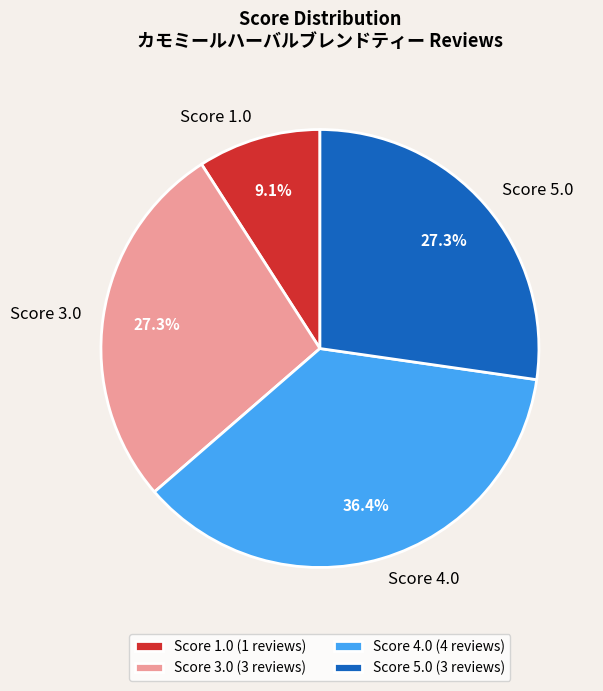

Is there any slice that represents more than half of the pie?

No